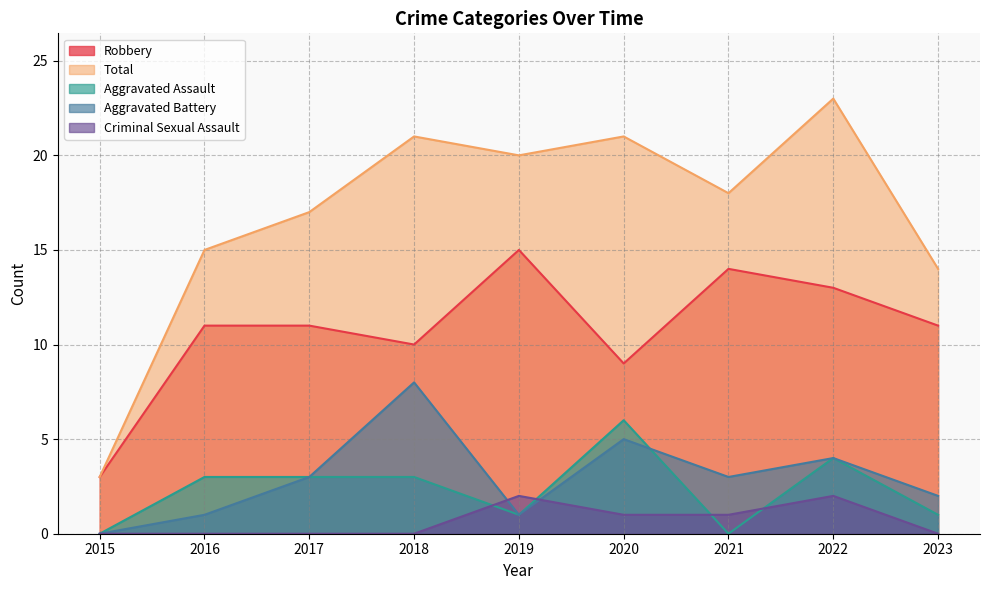

Between 2015 and 2021, which series saw the biggest shift?

Total